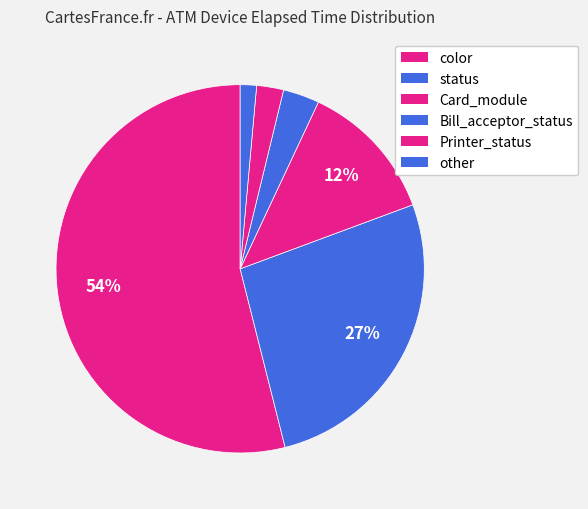

How many segments does this pie chart have?

6